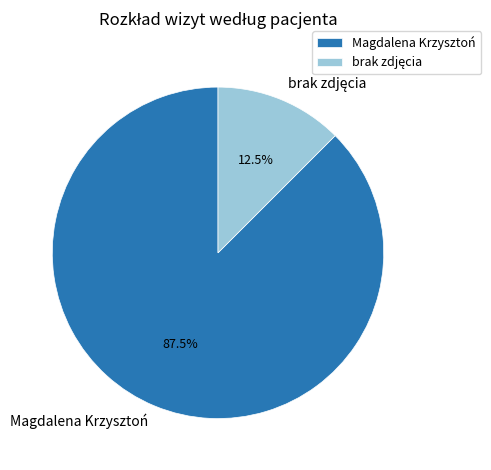

Is there any slice that represents more than half of the pie?

Yes